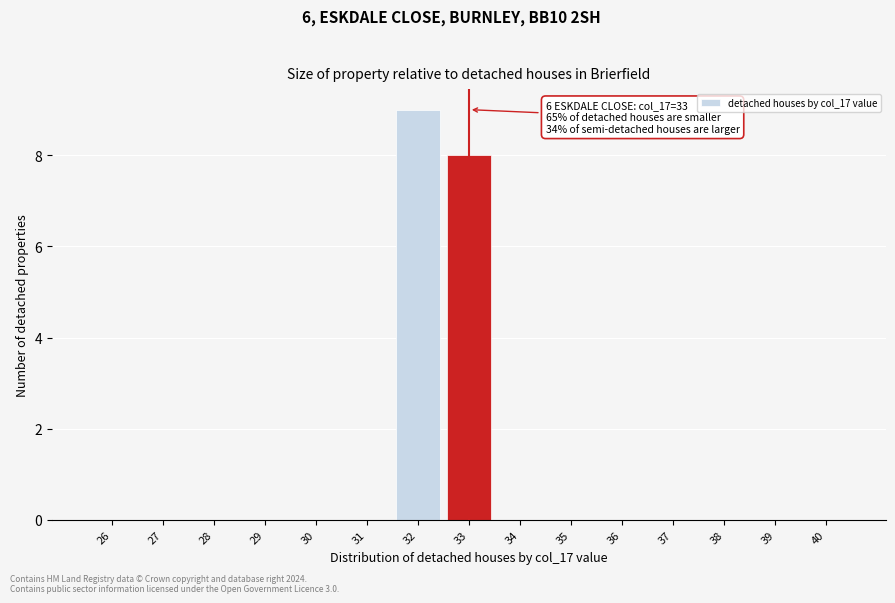

Reading right to left, what are all the values shown in this chart?

40=0	39=0	38=0	37=0	36=0	35=0	34=0	33=8	32=9	31=0	30=0	29=0	28=0	27=0	26=0